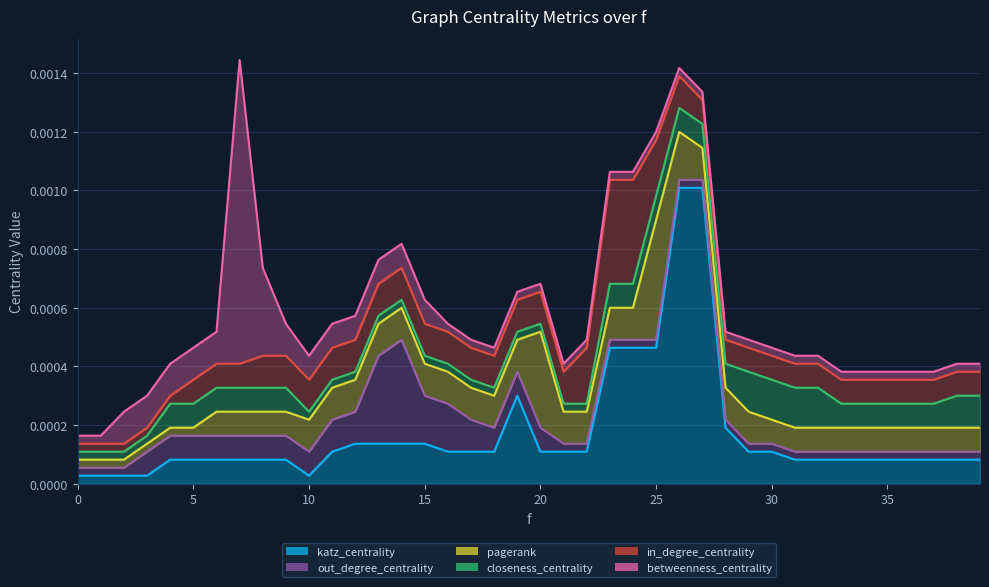

How many intersections are there between katz_centrality and in_degree_centrality?

1